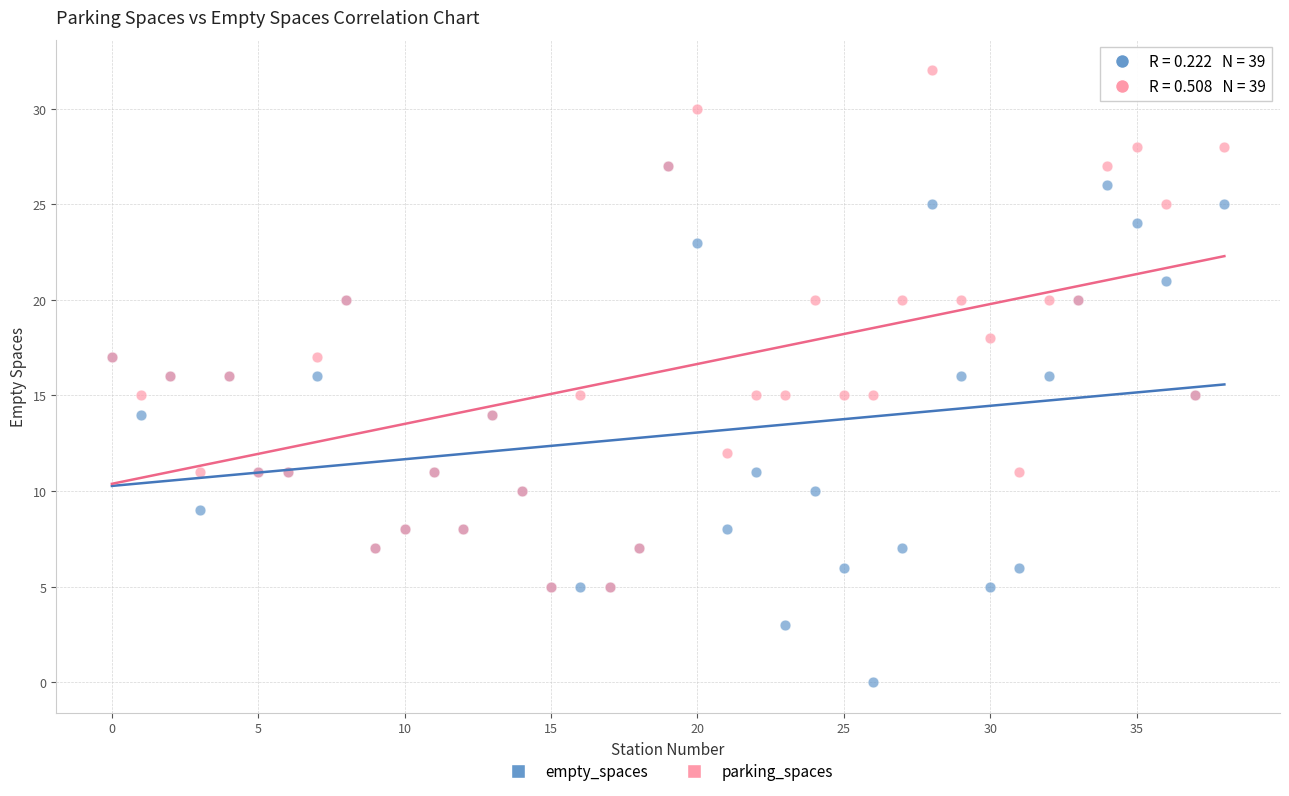

Which series reaches the maximum Y coordinate?

parking_spaces